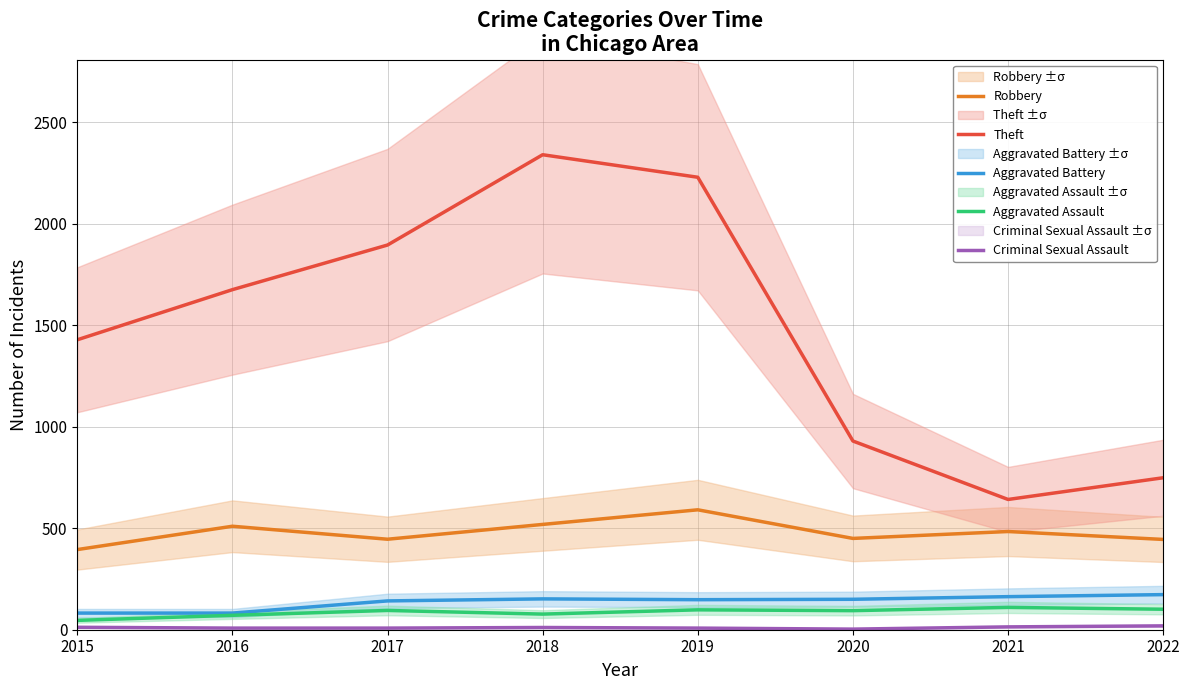

What is the sum of all Robbery values?

3840